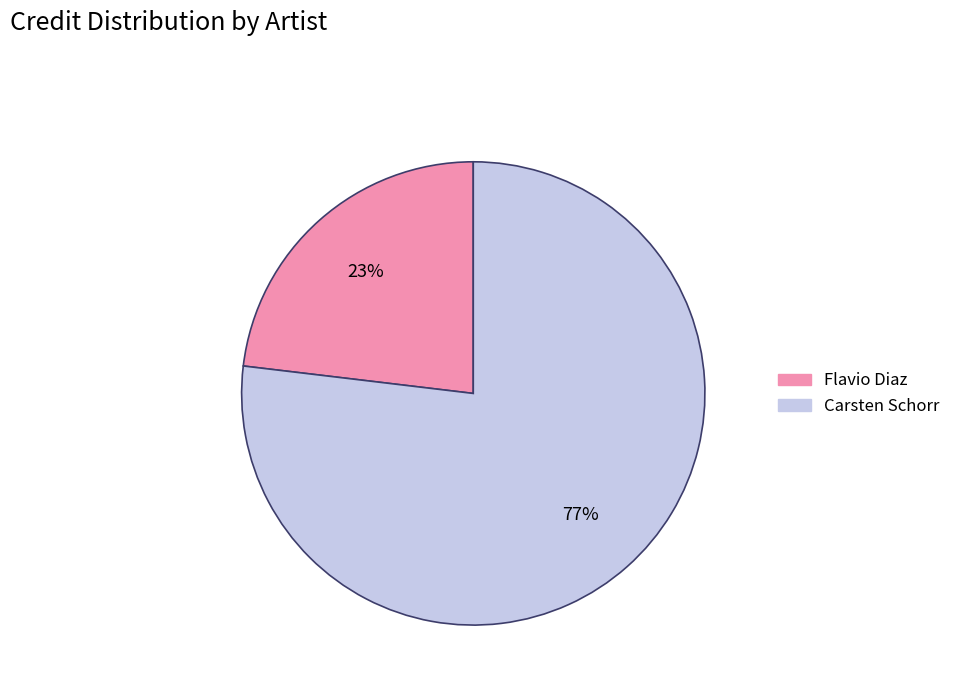

Between Flavio Diaz and Carsten Schorr, which is larger?

Carsten Schorr